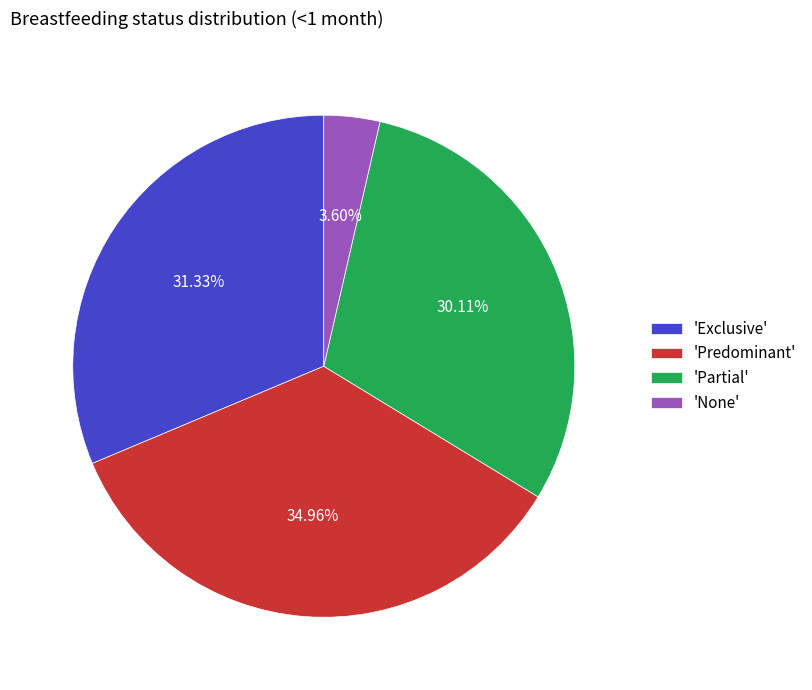

Does 'Predominant' represent more than half of the total?

No